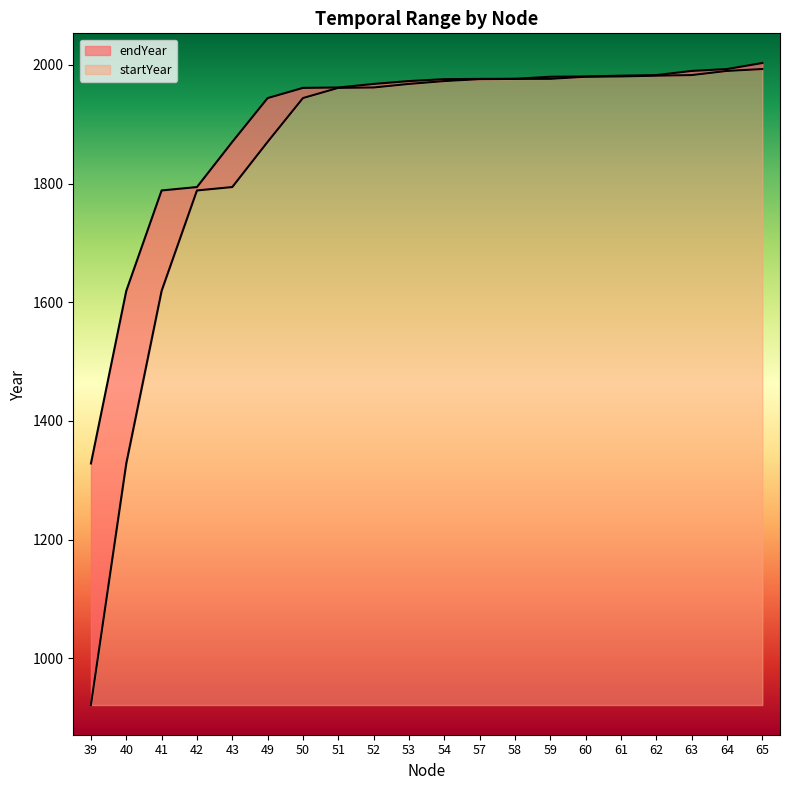

What value does the startYear series have at 40?

407.1